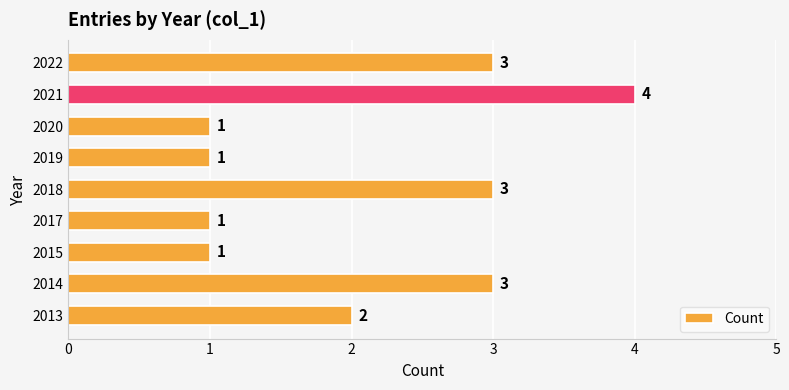

What is the average value?

2